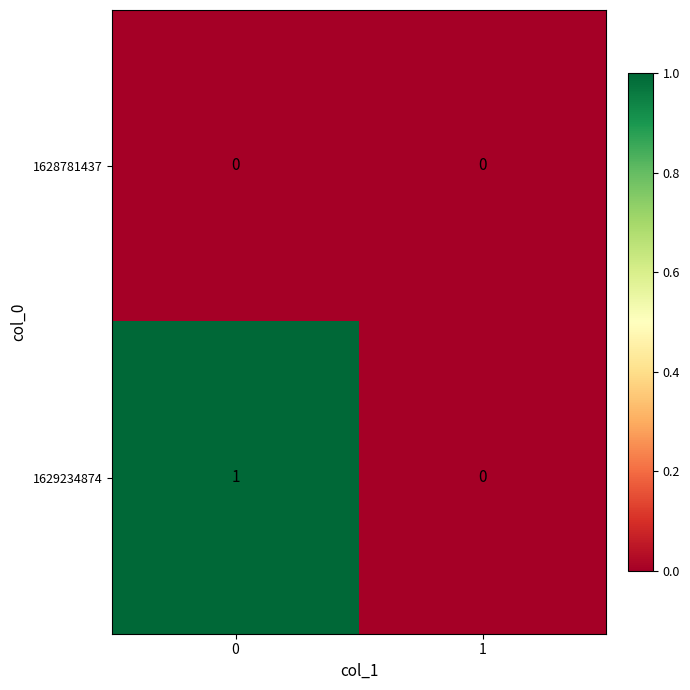

List the labels in order of 1629234874 value, largest first.

0, 1